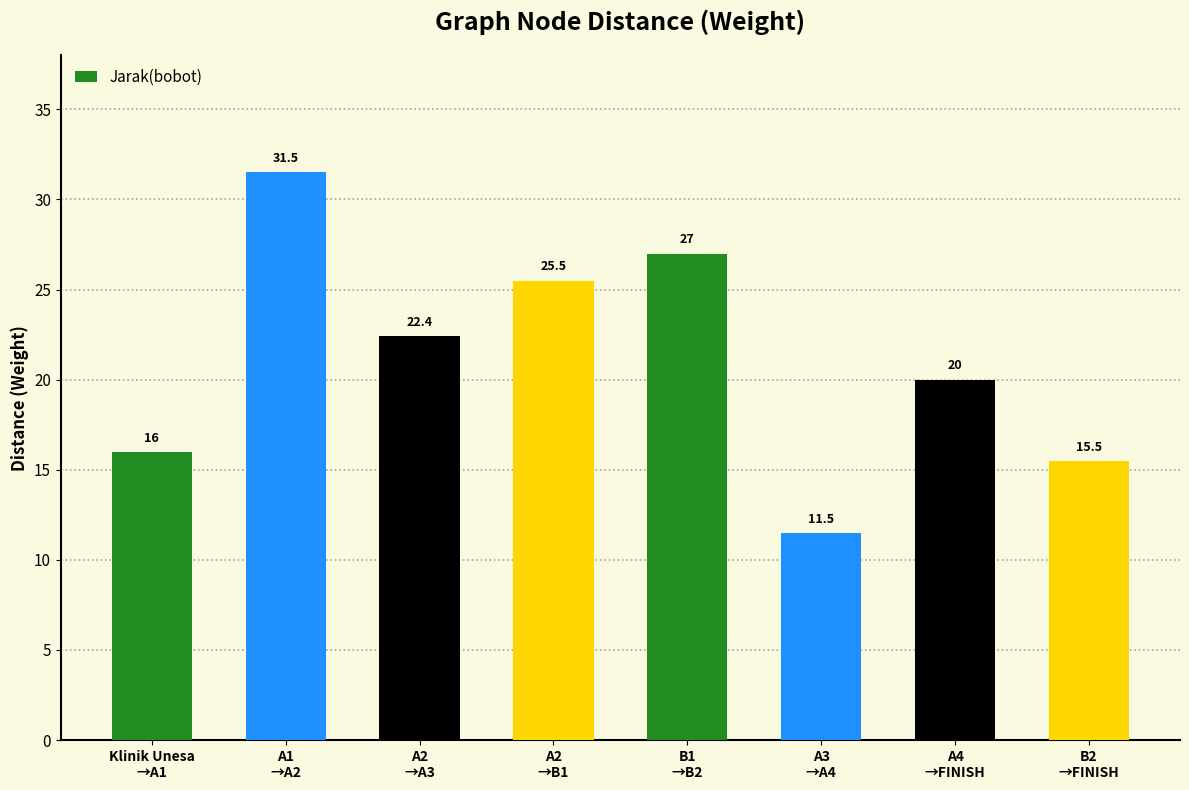

What is the smallest value displayed?

11.5